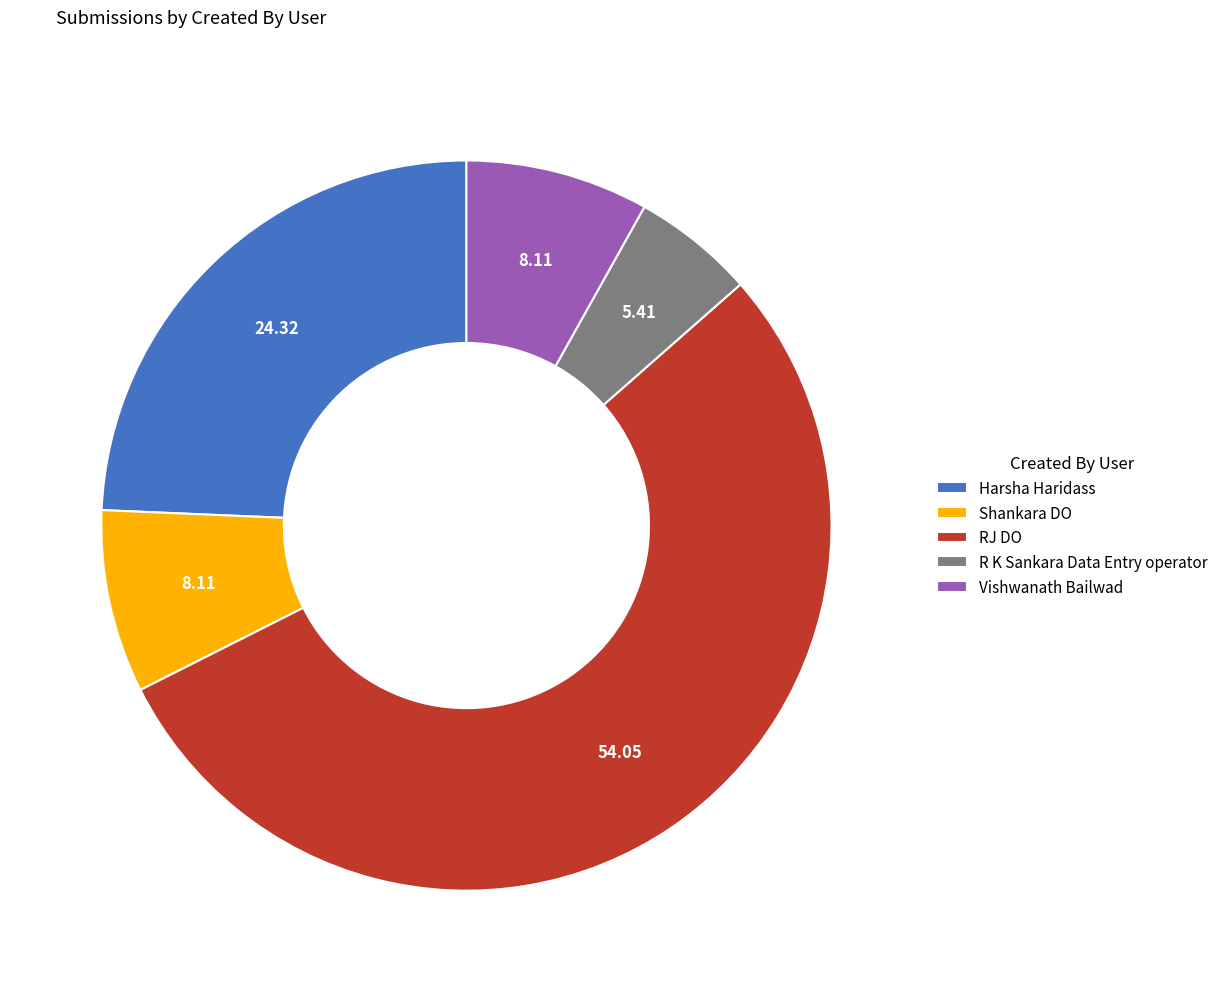

Is there a majority slice in this chart?

Yes